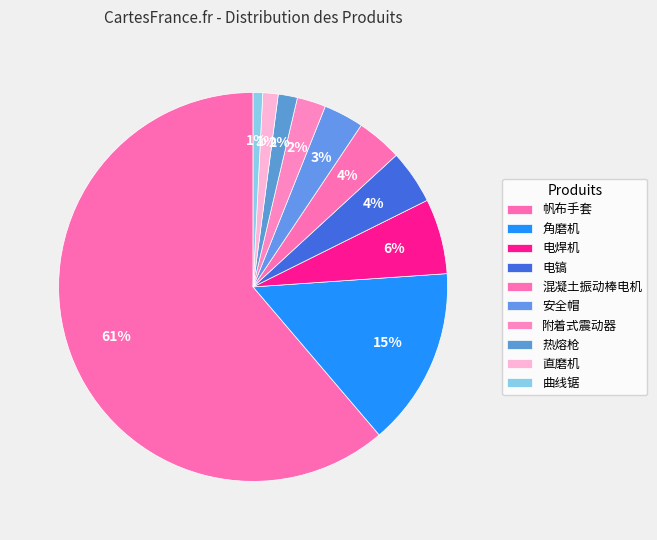

How many slices are in this pie chart?

10